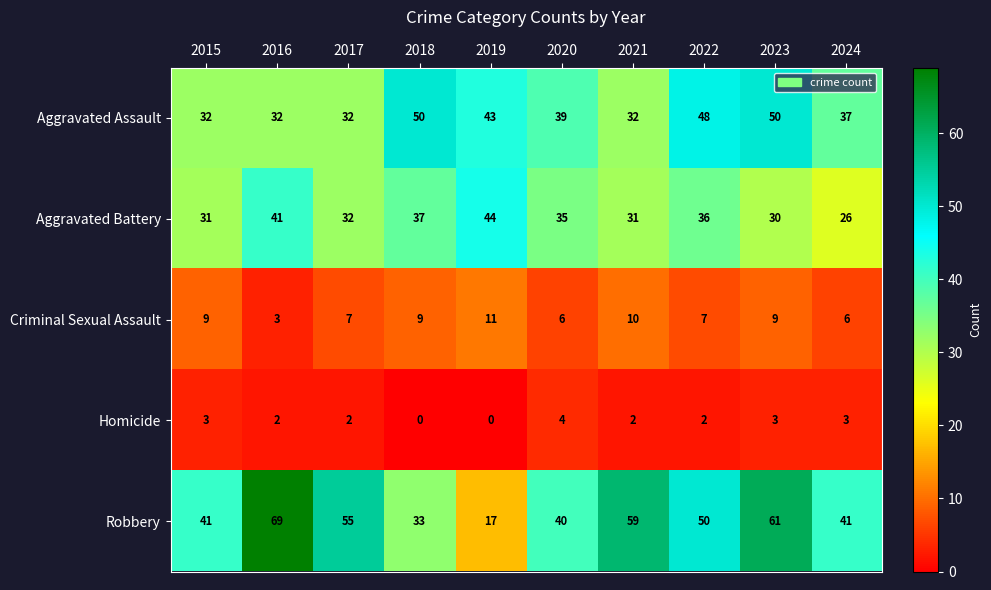

Which series has the largest range (max minus min)?

Robbery